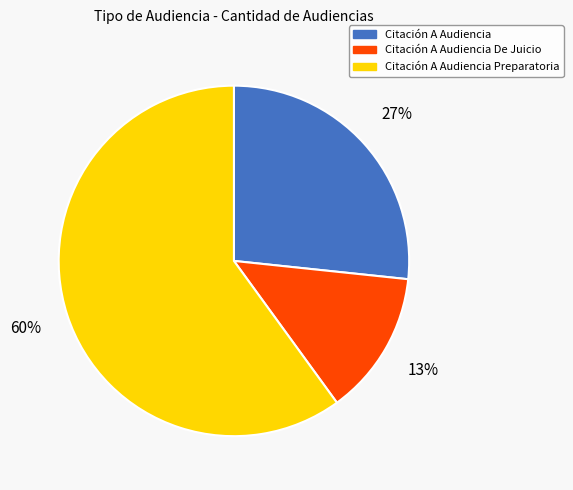

How many segments does this pie chart have?

3